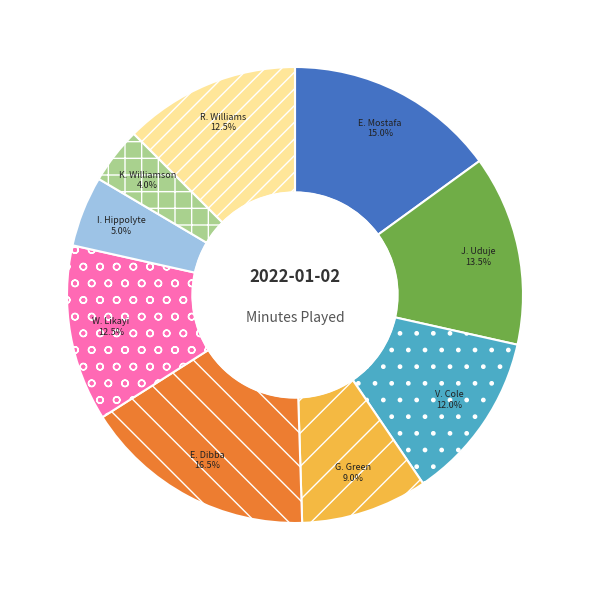

What is the largest slice in the pie chart?

E. Dibba